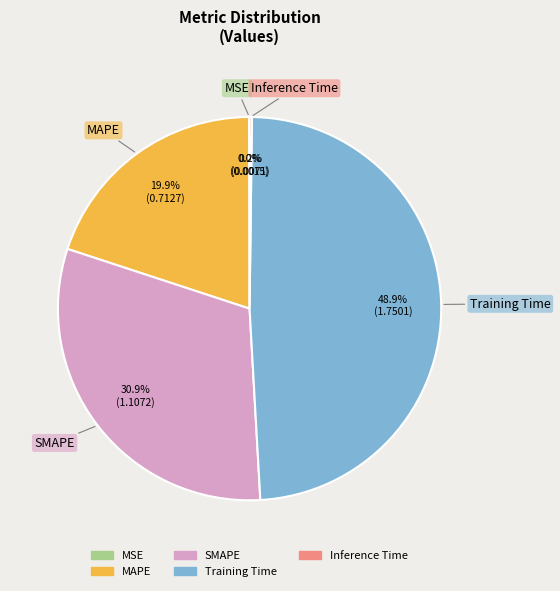

What portion of the pie excludes MAPE?

80.1%